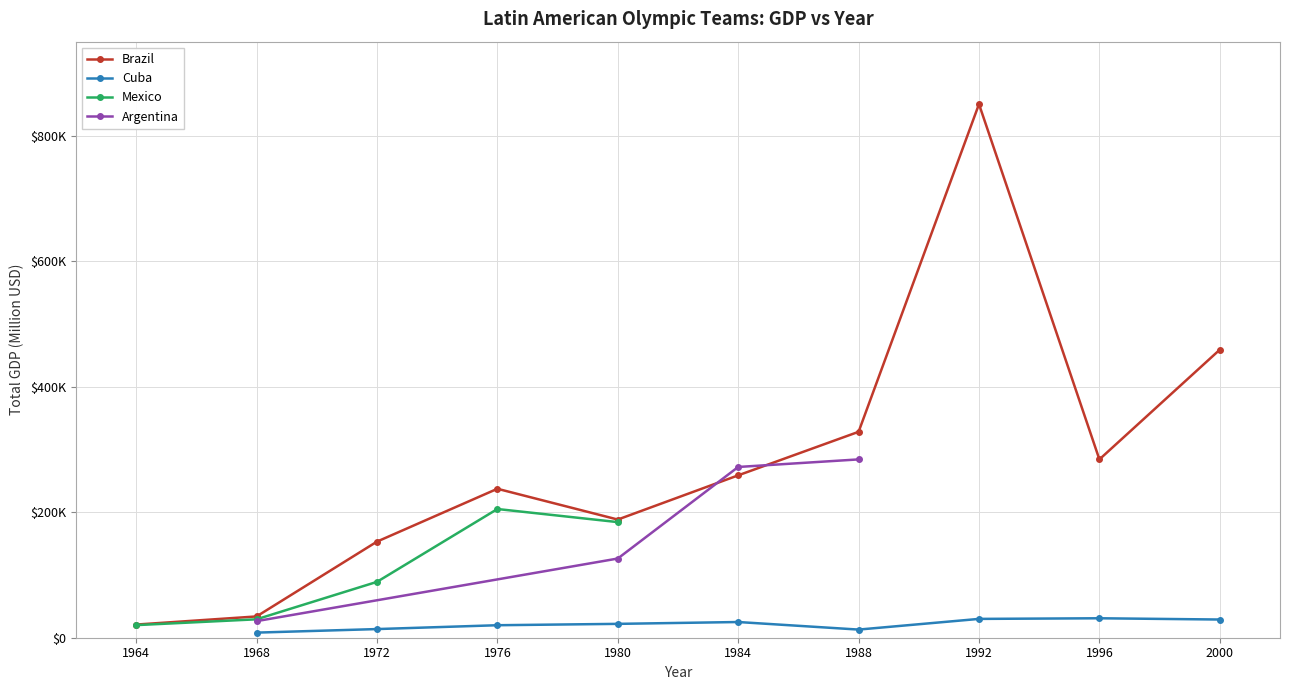

At which category does Mexico reach its first local peak?

1976